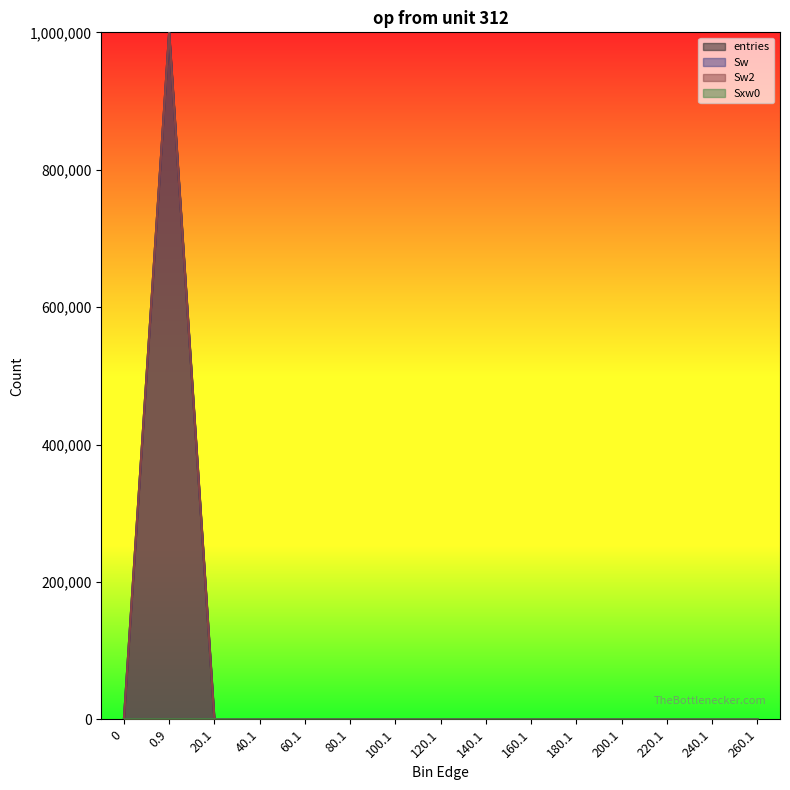

What is the label of the 11th point from the left?

180.1